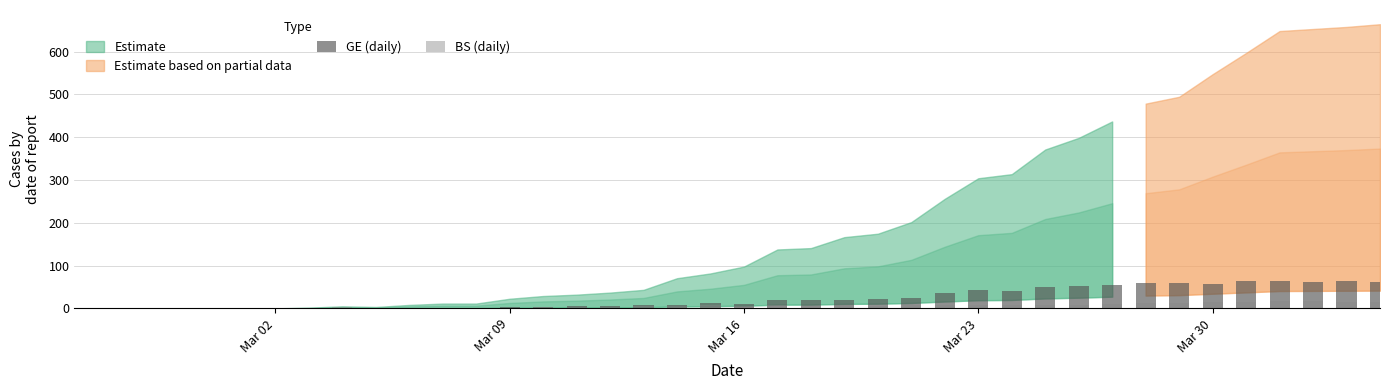

How many categories are shown in the chart?

40